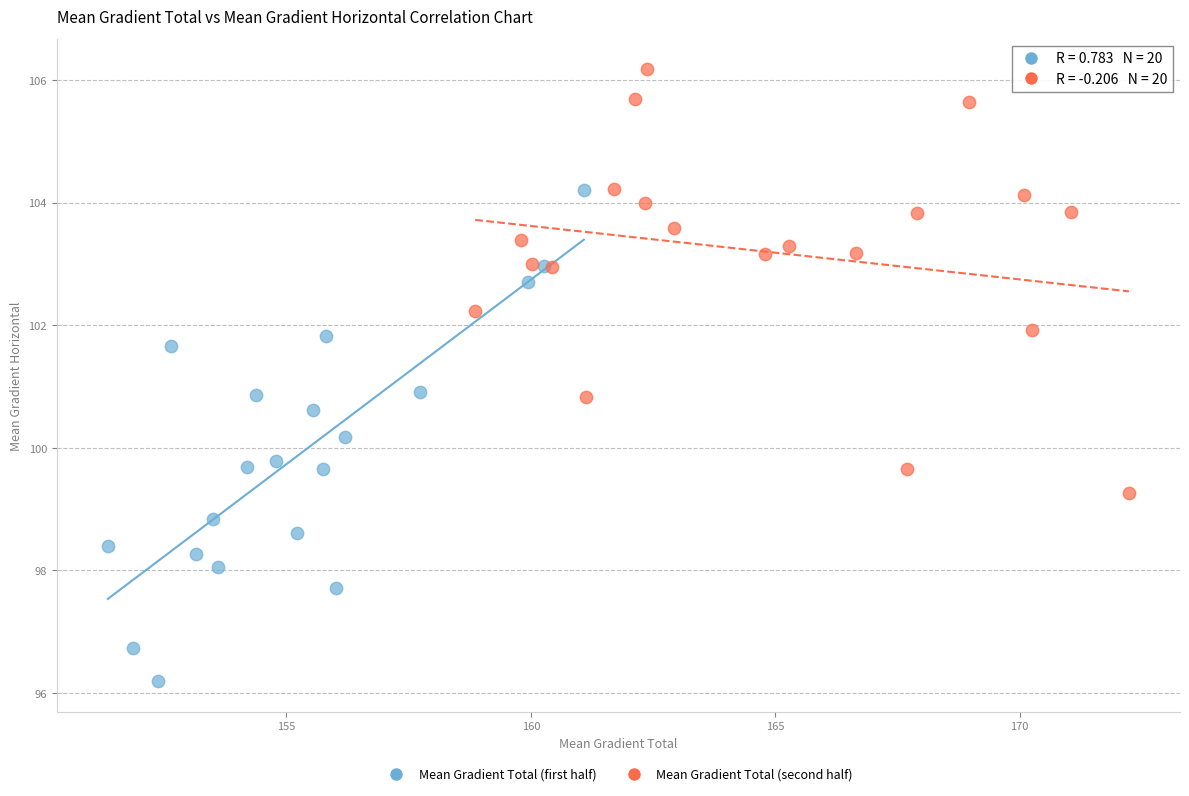

Which series has the widest spread of Y values?

Mean Gradient Total (first half)